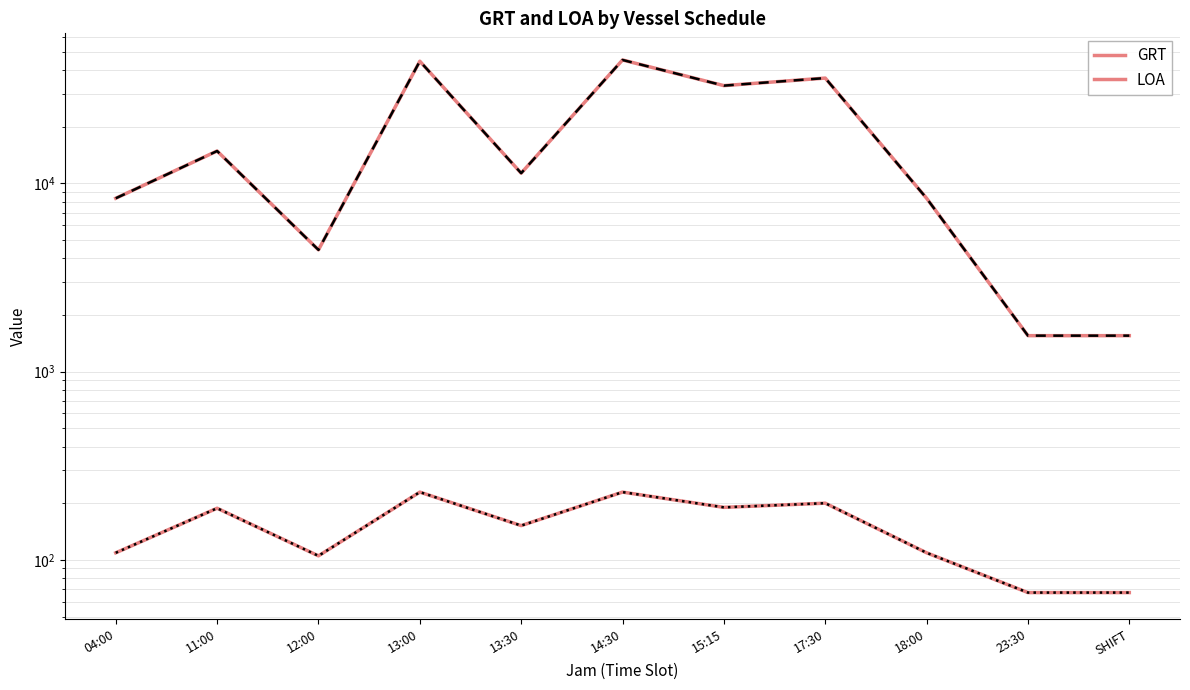

The value of LOA at 04:00 is 109. True or false?

True